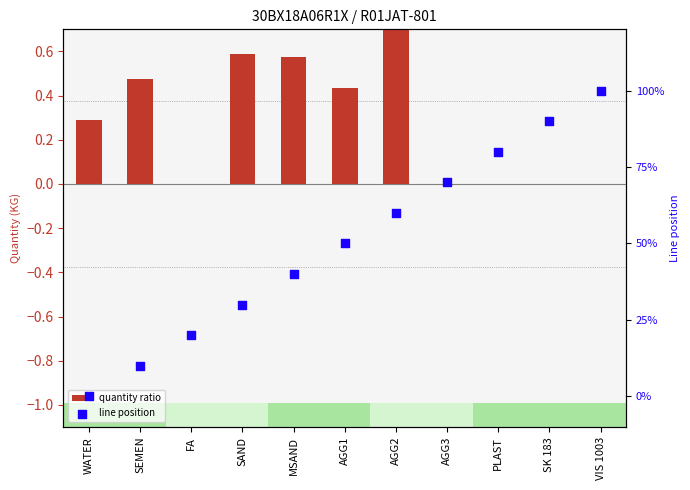

At which category is the sum across all series the highest?

VIS 1003